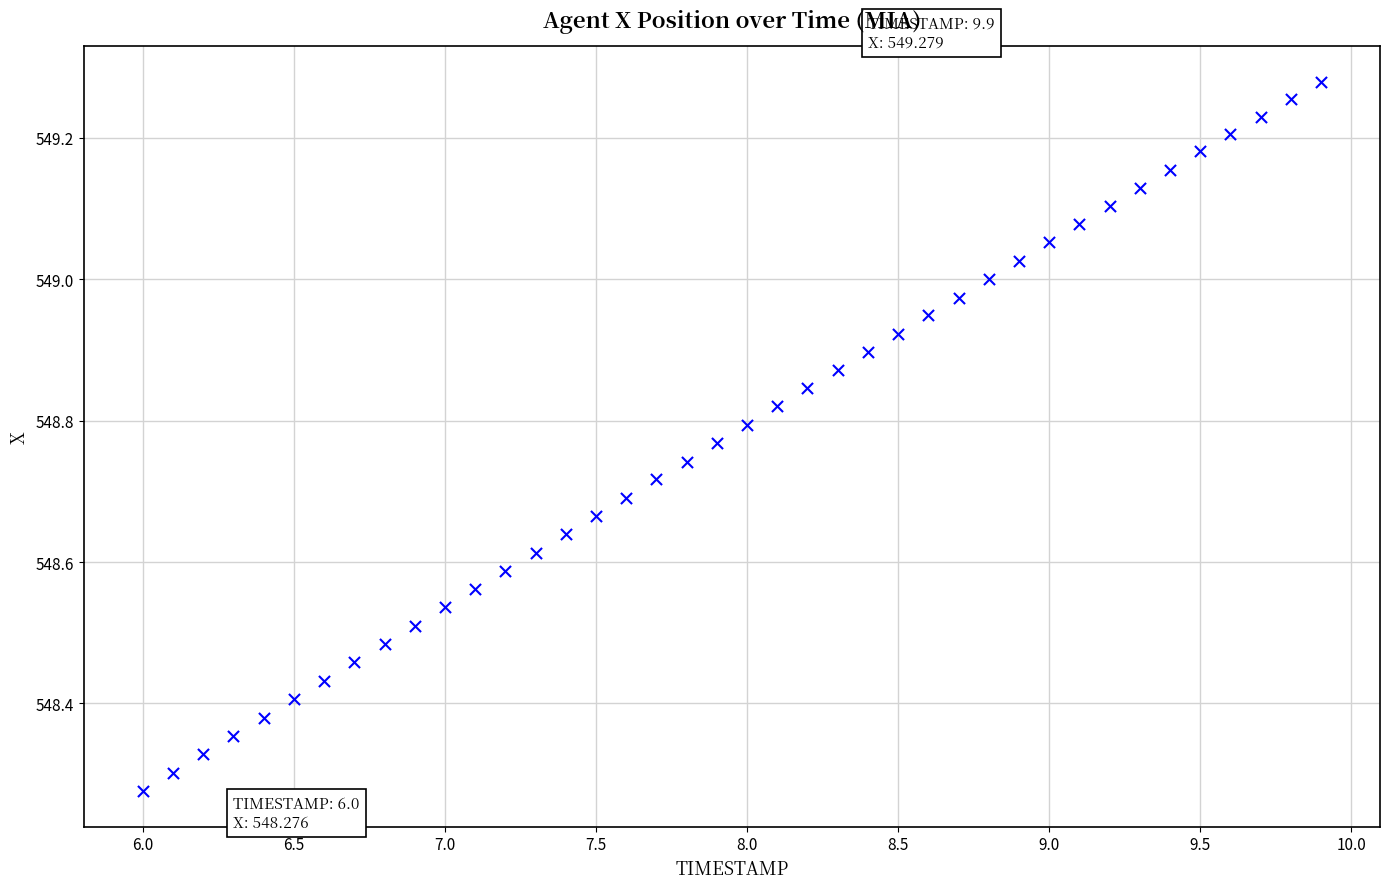

What is the range of Y values (max minus min)?

1.0